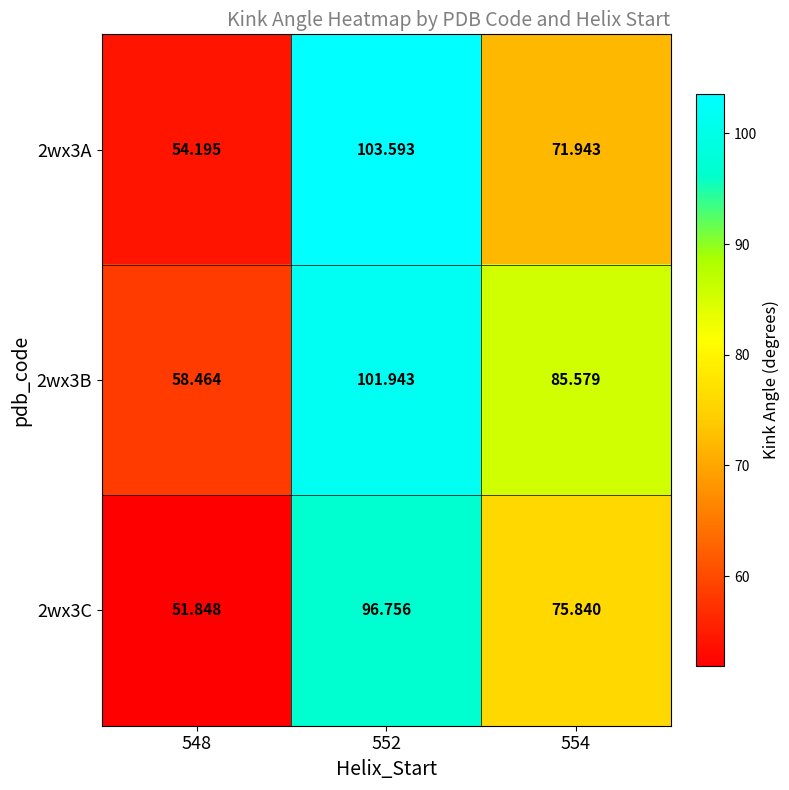

Is the value of 2wx3A at 554 greater than the value of 2wx3B at 554?

No